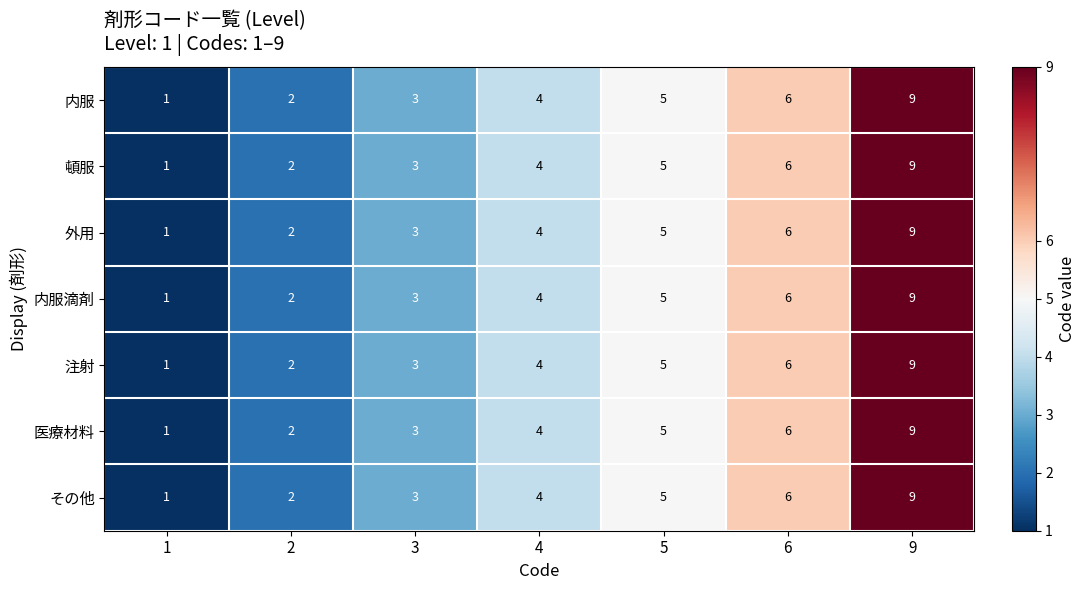

What is the average value of the その他 series?

4